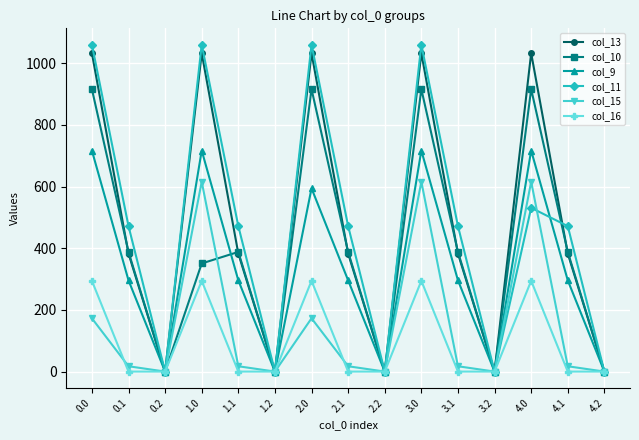

Does the chart have visible grid lines?

Yes